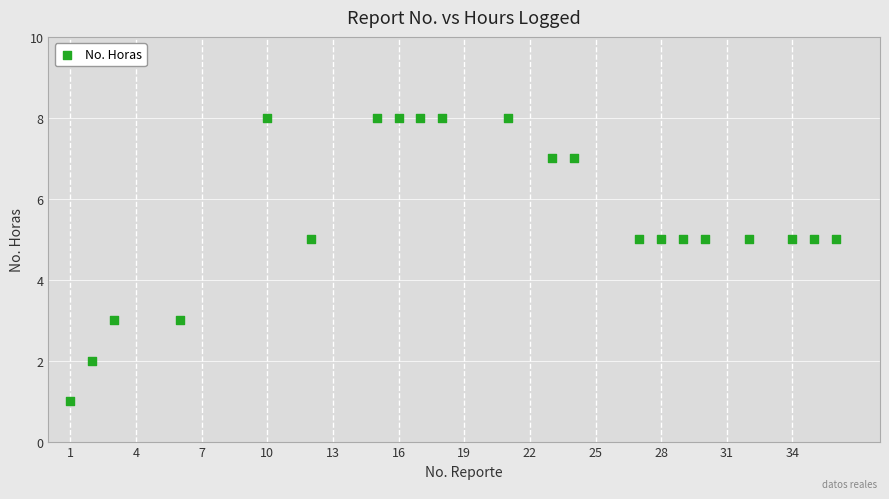

What is the range of X values (max minus min)?

35